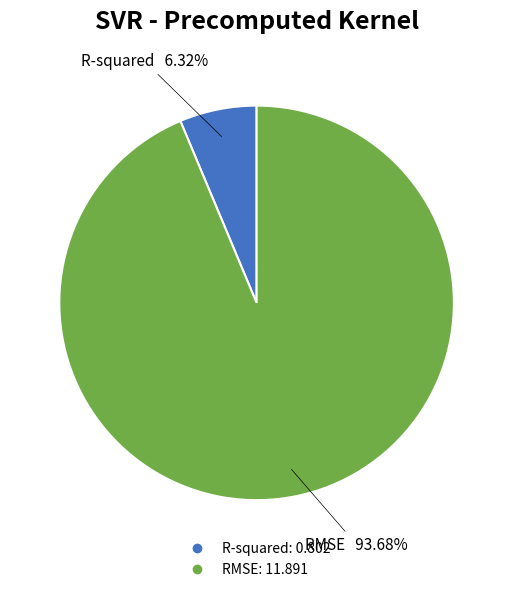

Rank the categories by value from lowest to highest.

R-squared, RMSE